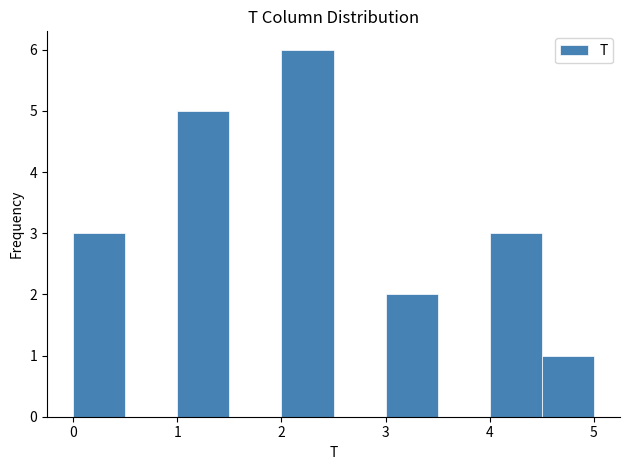

Which range on the x-axis has the tallest bar?

2.0 to 2.5